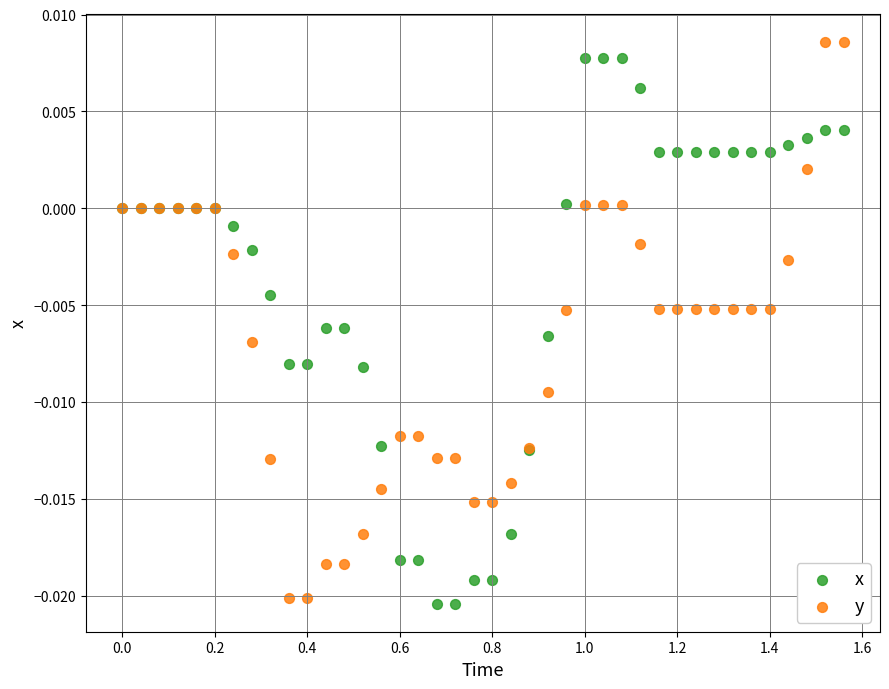

What is the X range (max minus min) for the scatter plot?

1.6